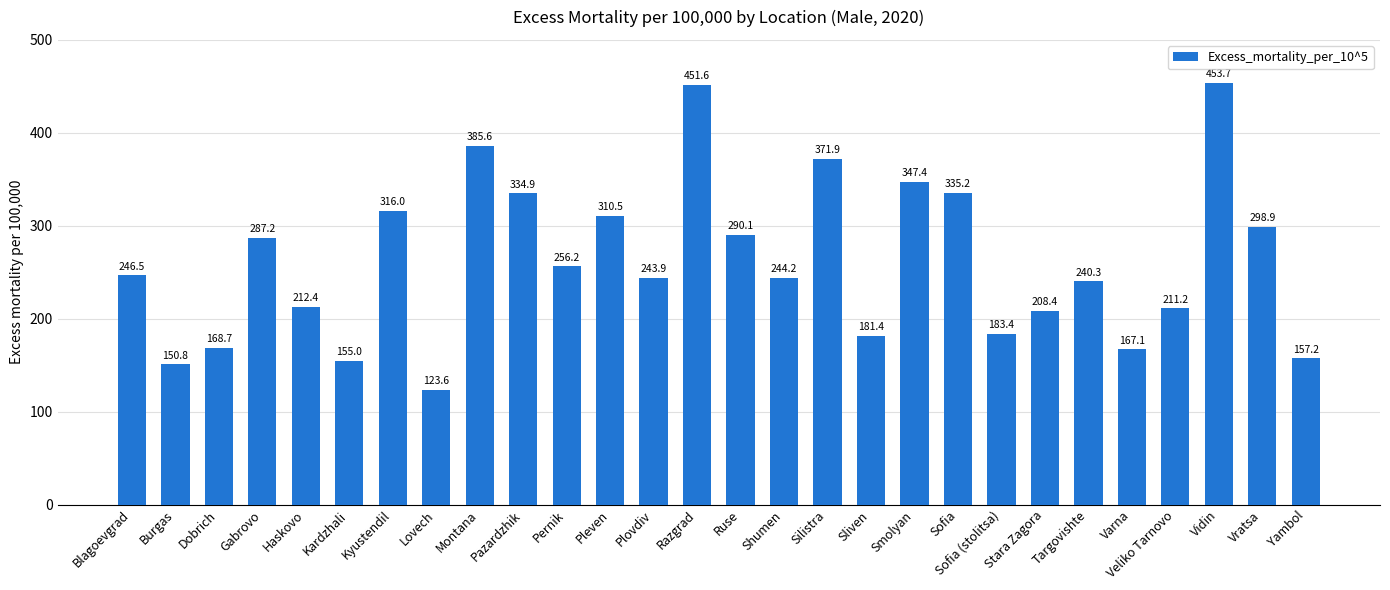

At which label is the value closest to 288?

Gabrovo